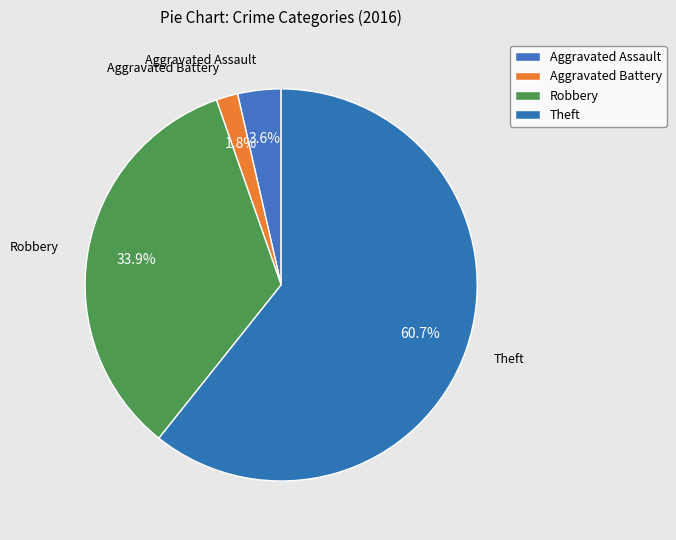

How many slices are in this pie chart?

4